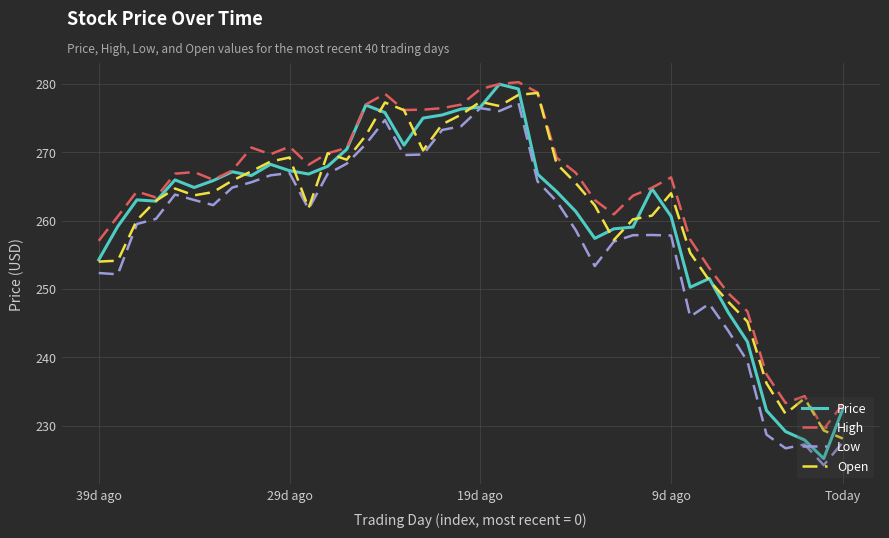

Count the number of data series in this chart.

4